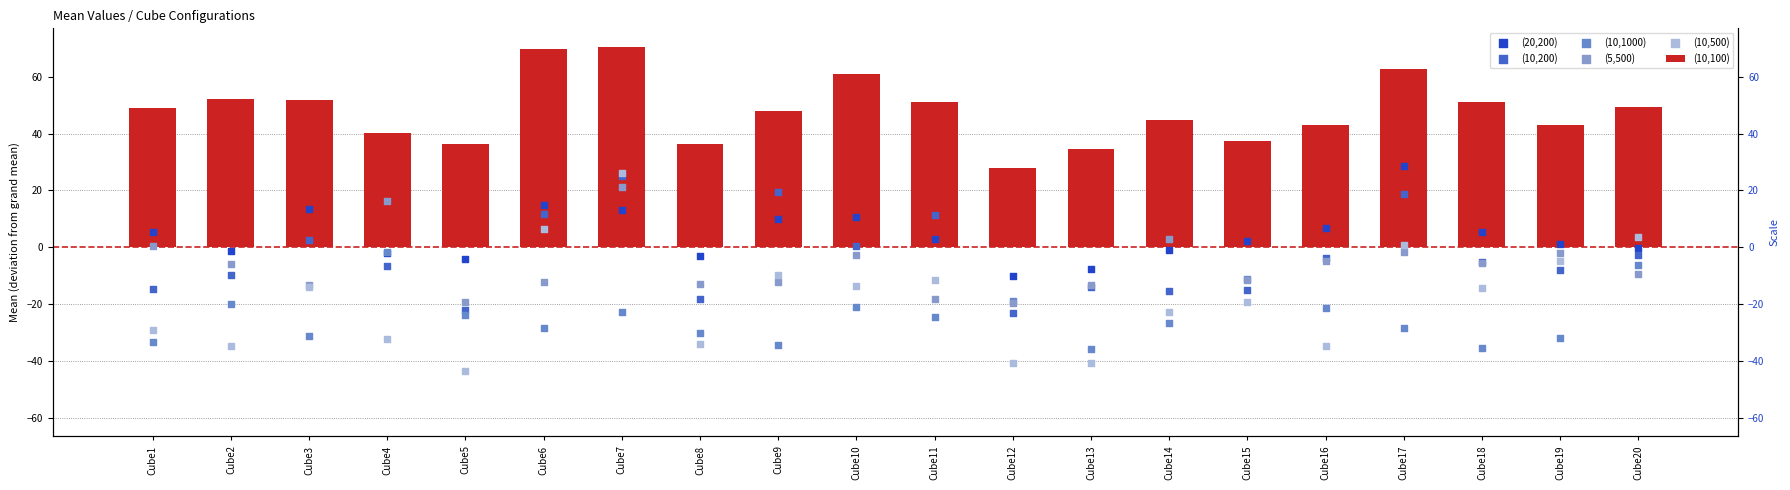

At how many categories does at least one series exceed 2?

20